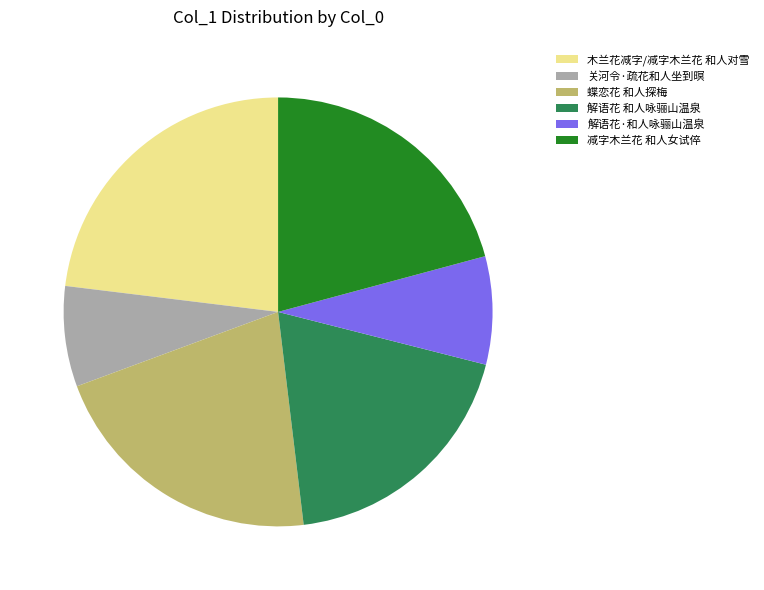

True or false: 木兰花减字/减字木兰花 和人对雪 accounts for 33% of the total.

False